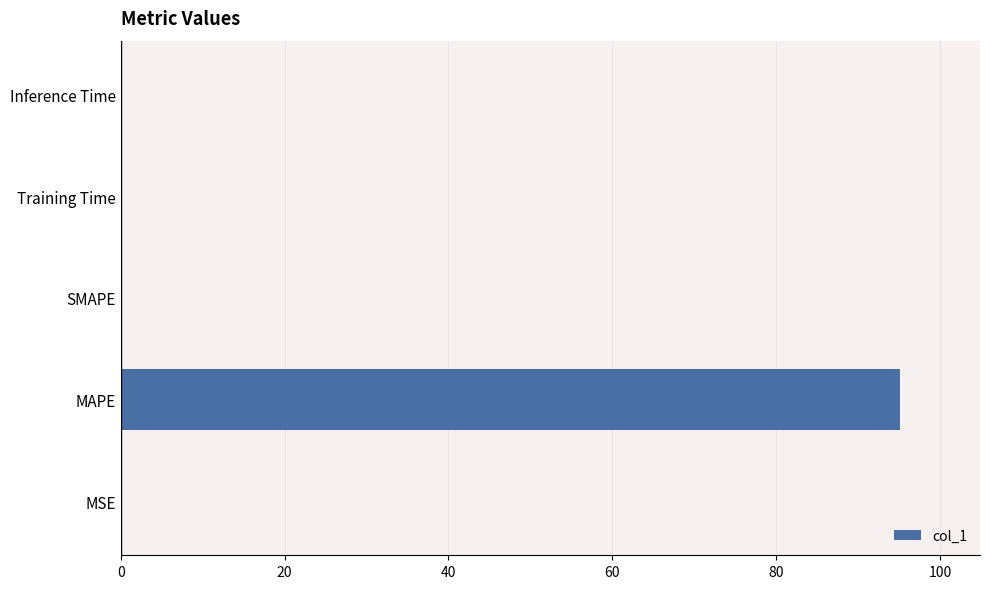

At which category does the chart reach its peak across all series?

MAPE